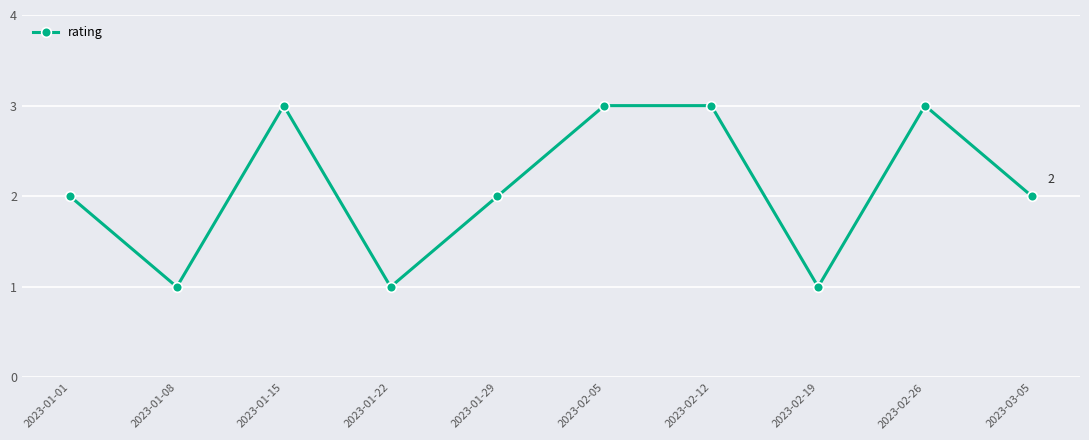

Does the chart display data point markers on the line(s)?

Yes